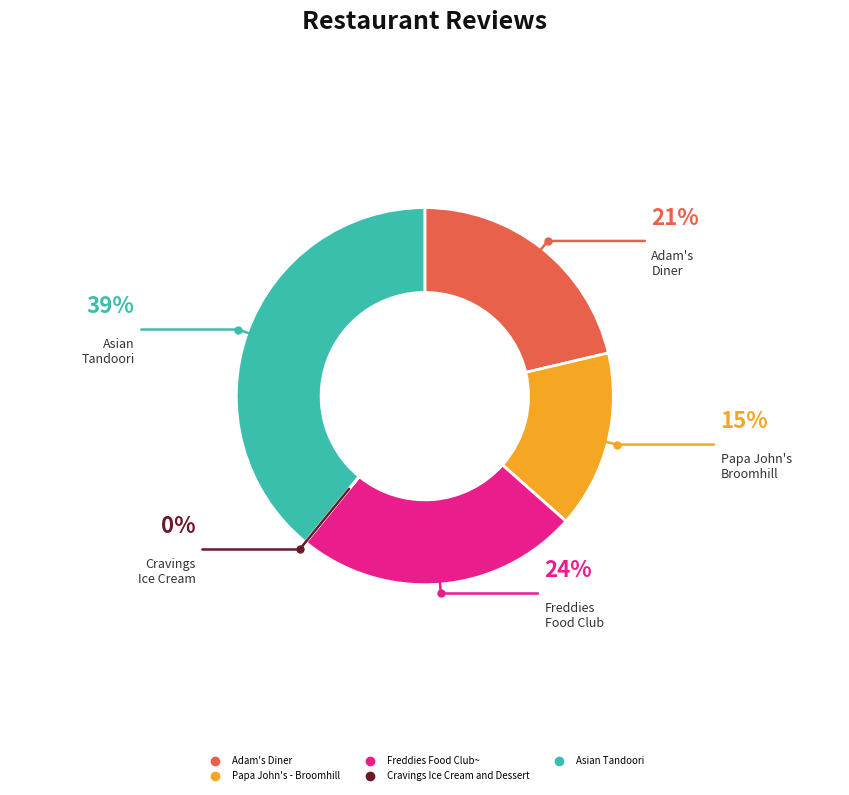

Combined, do Adam's Diner and Papa John's - Broomhill account for over 50%?

No